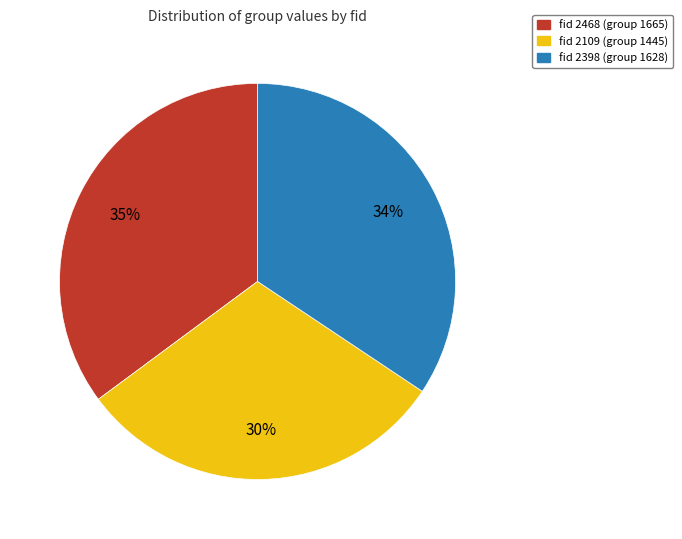

Does any single category account for the majority?

No